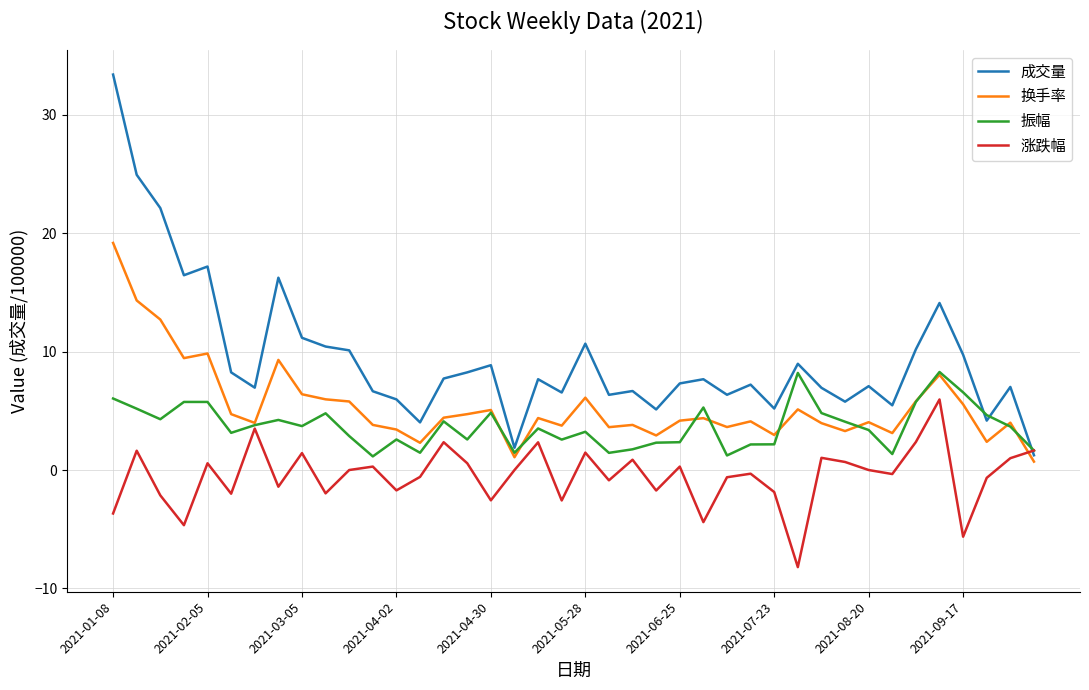

How many lines are shown in the chart?

4